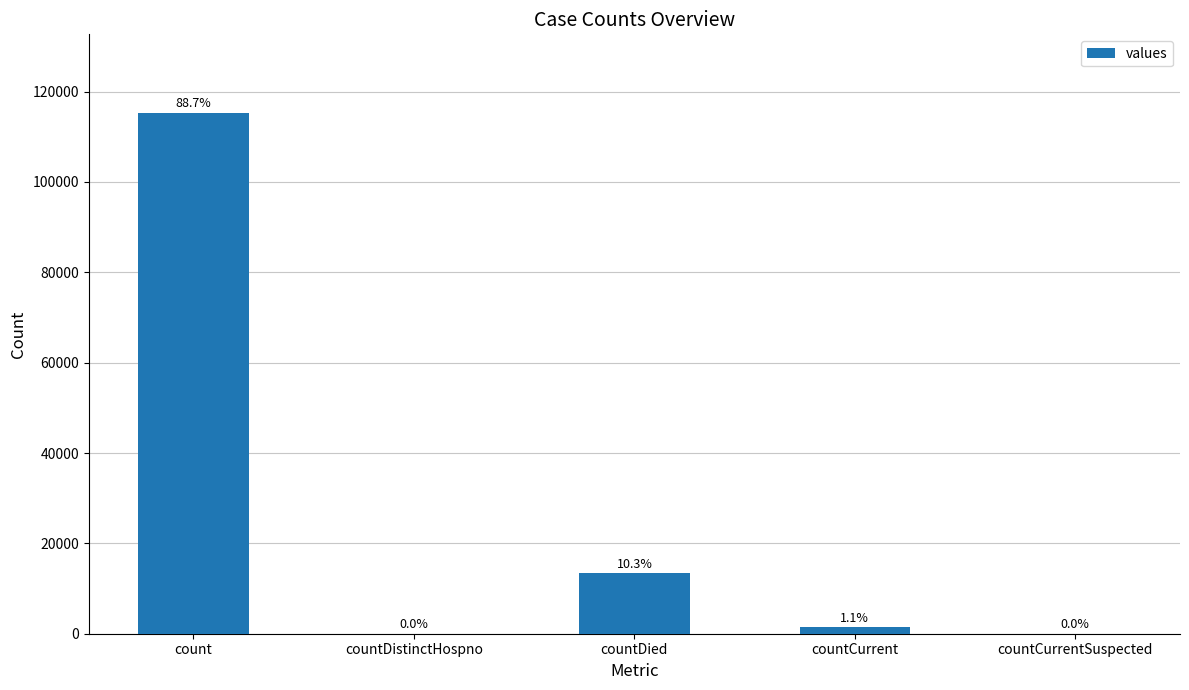

The chart shows a value of 739 at countCurrent. True or false?

False